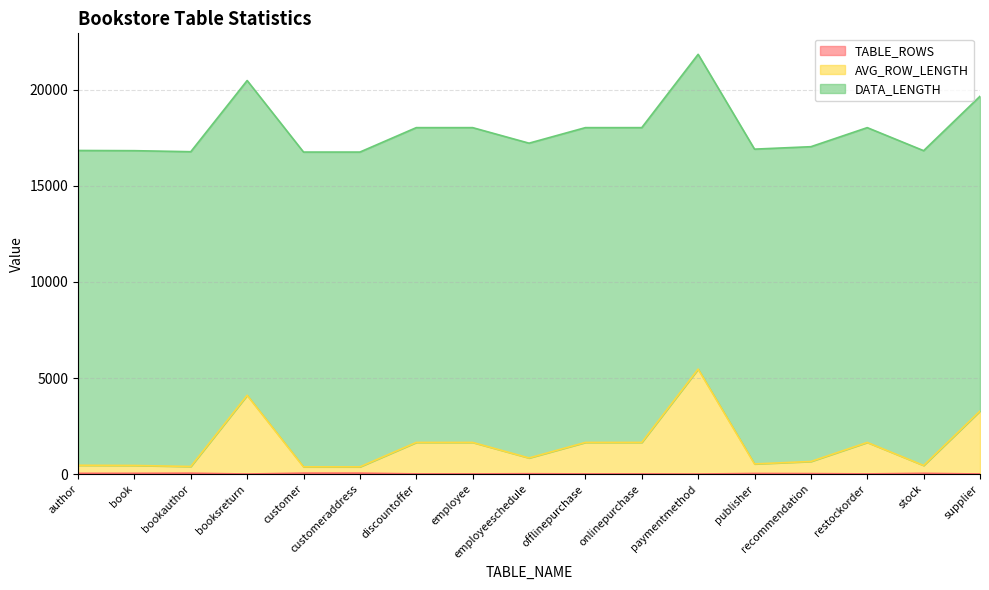

Does the chart display data point markers on the line(s)?

No